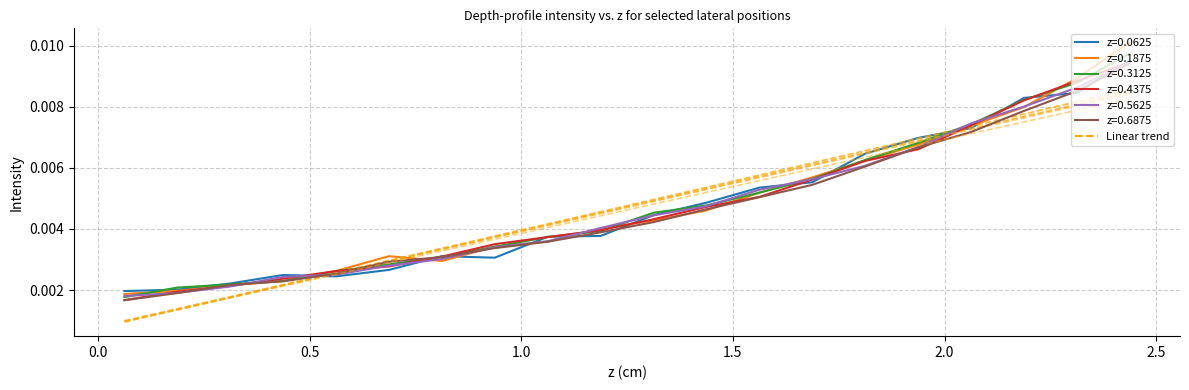

After their last crossing, which series has the higher values: z=0.4375 or z=0.5625?

z=0.5625